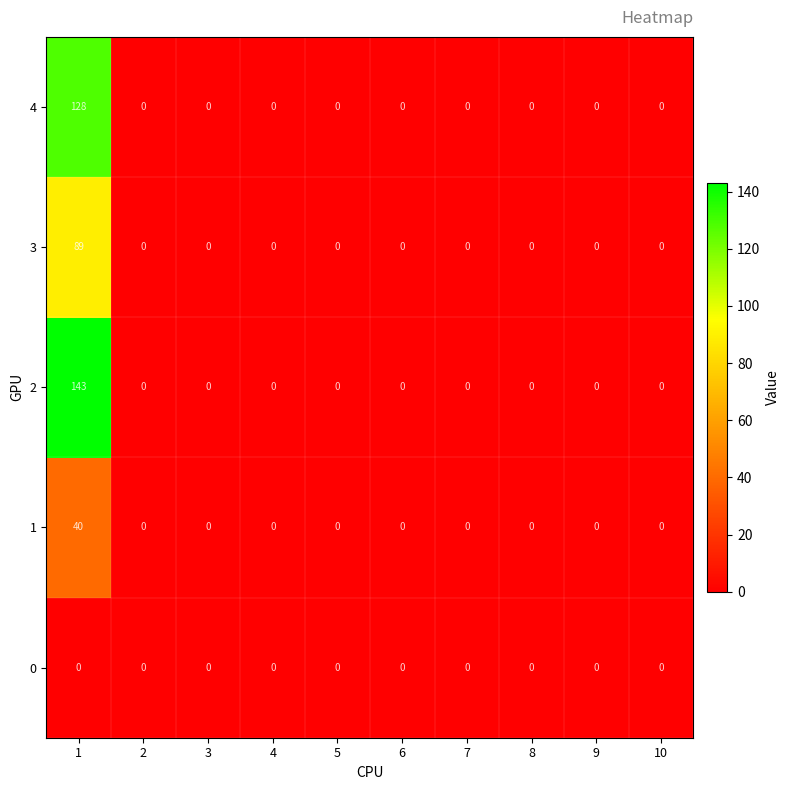

Which series has the largest total across all categories?

2